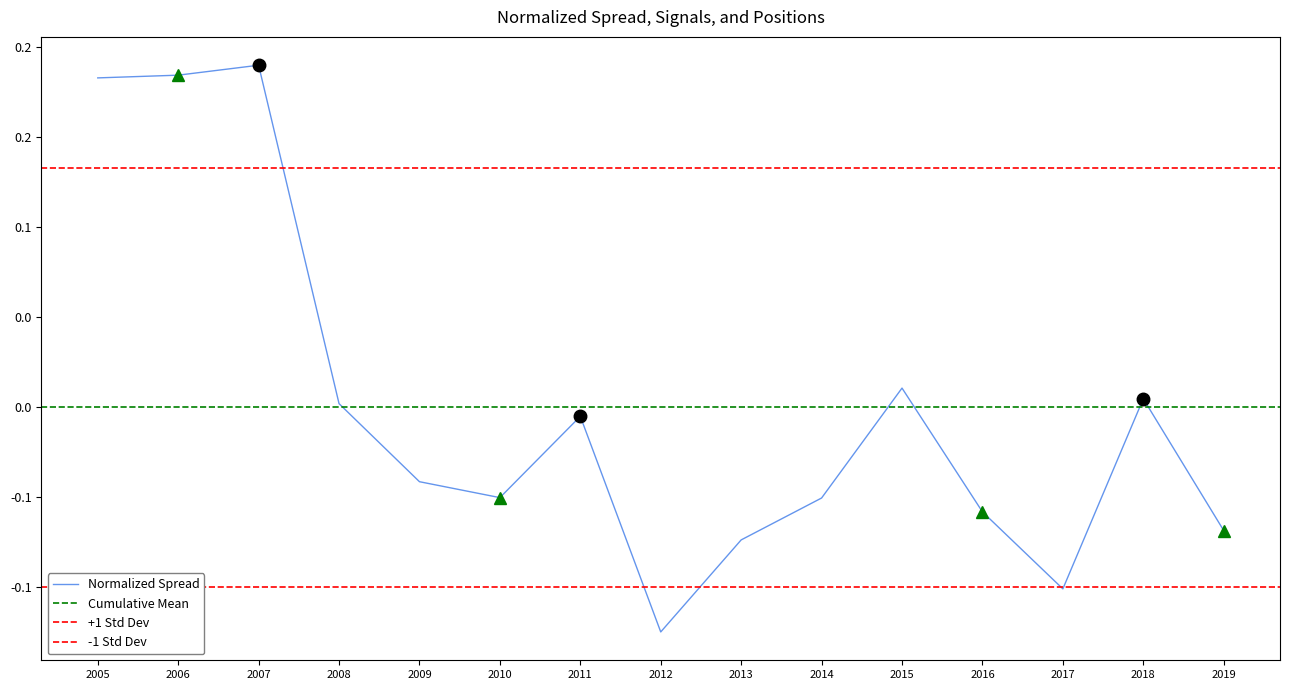

Count the number of categories in the chart.

15